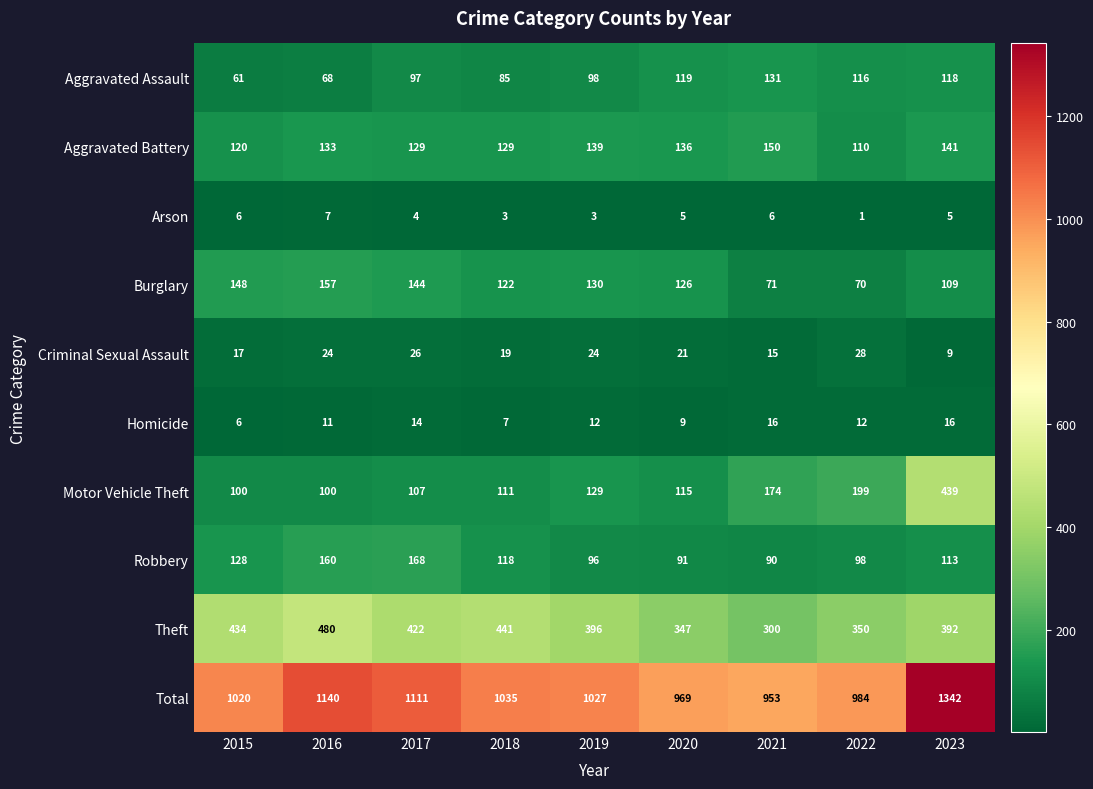

Which category has the lowest value across all series?

2022